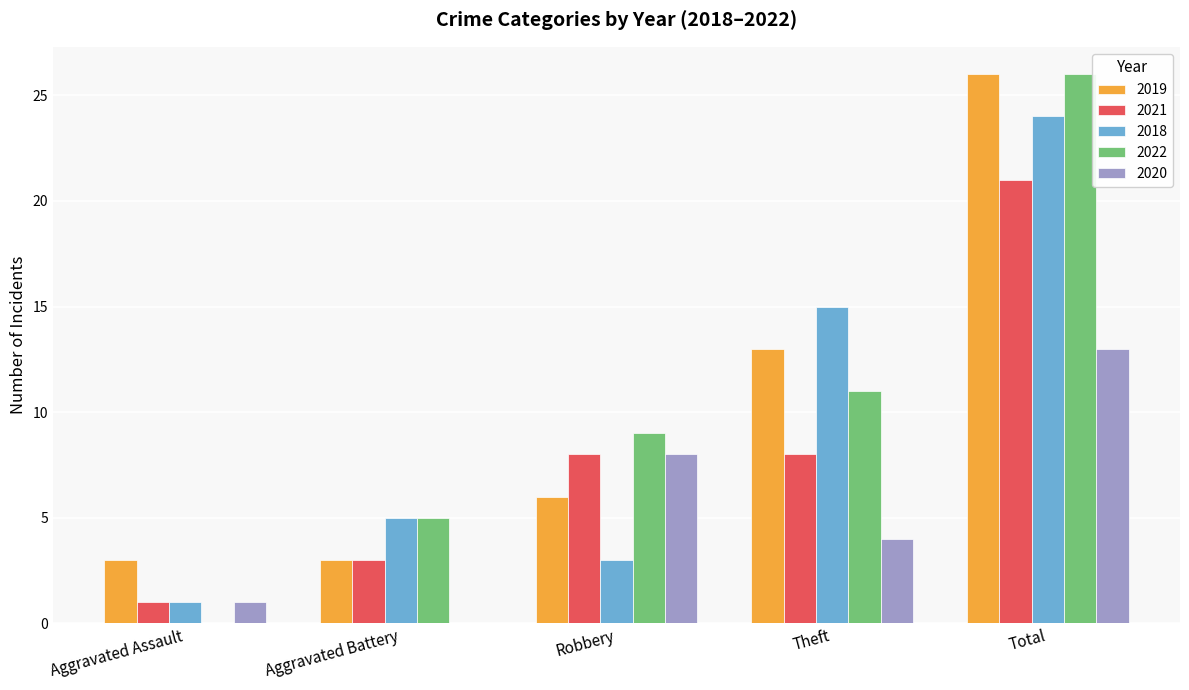

Reading left to right, extract all data points from this chart.

2019: Aggravated Assault=3	Aggravated Battery=3	Robbery=6	Theft=13	Total=26
2021: Aggravated Assault=1	Aggravated Battery=3	Robbery=8	Theft=8	Total=21
2018: Aggravated Assault=1	Aggravated Battery=5	Robbery=3	Theft=15	Total=24
2022: Aggravated Assault=0	Aggravated Battery=5	Robbery=9	Theft=11	Total=26
2020: Aggravated Assault=1	Aggravated Battery=0	Robbery=8	Theft=4	Total=13